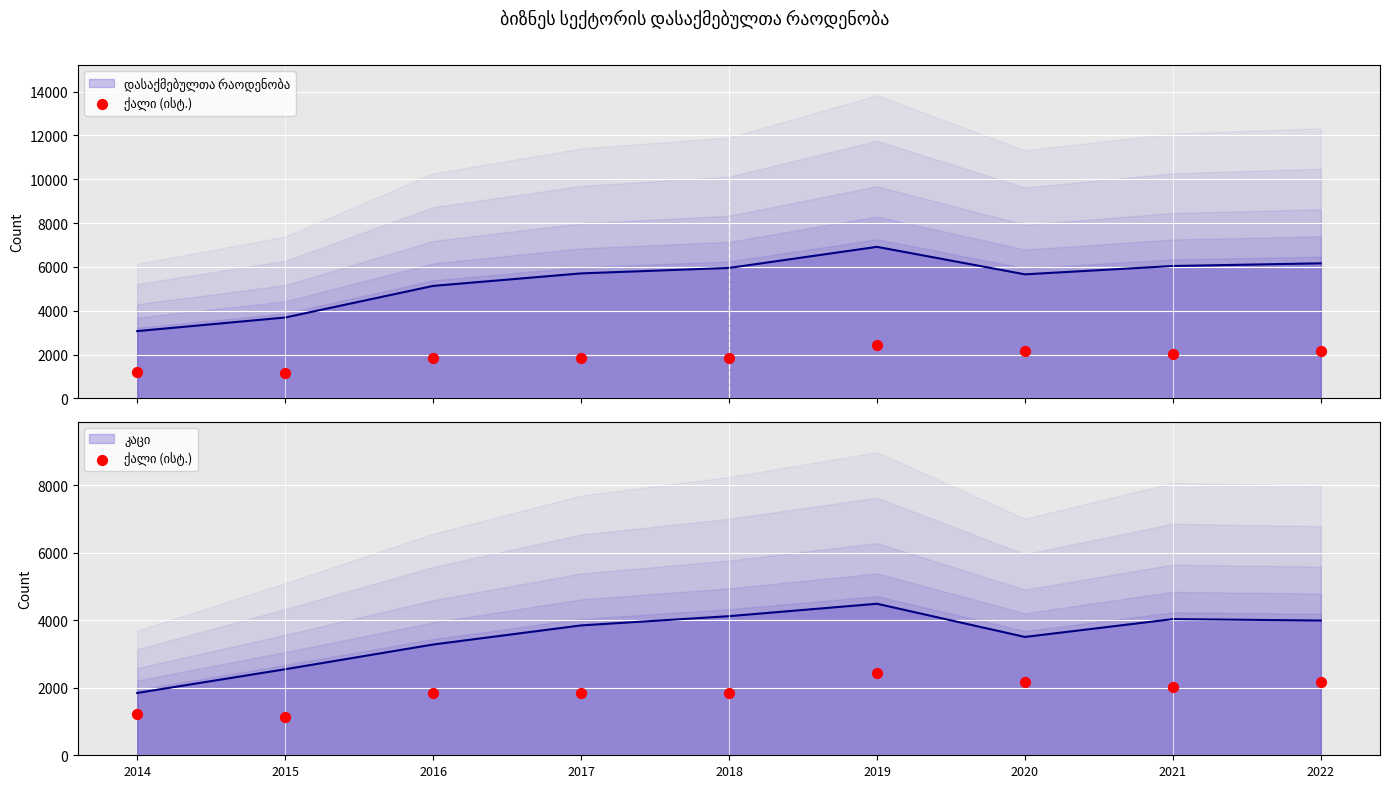

Between 2017 and 2022, which is larger?

2022